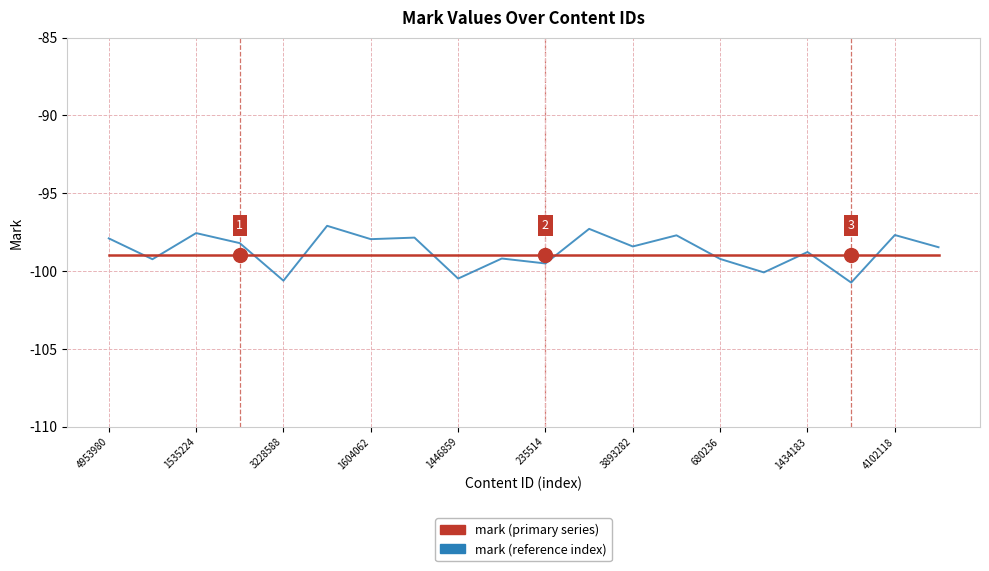

What is the highest value of the mark (primary series) series?

-99.0